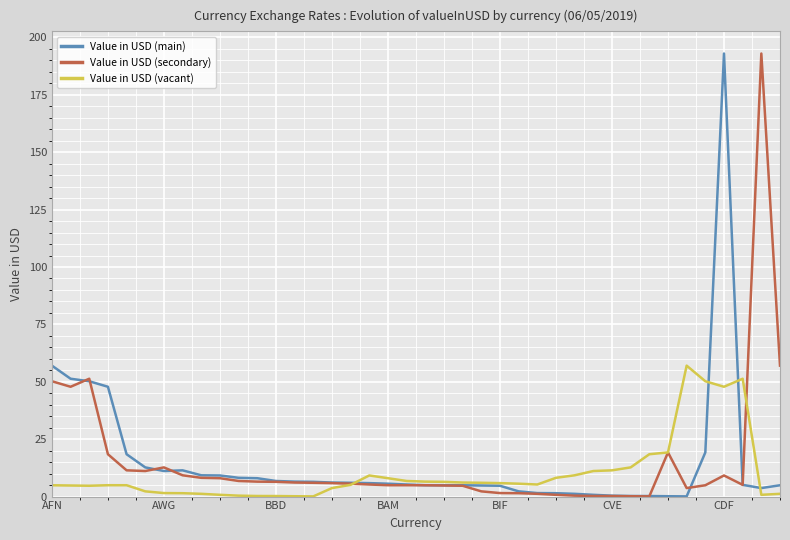

What is the sum of all Value in USD (main) values?

602.1